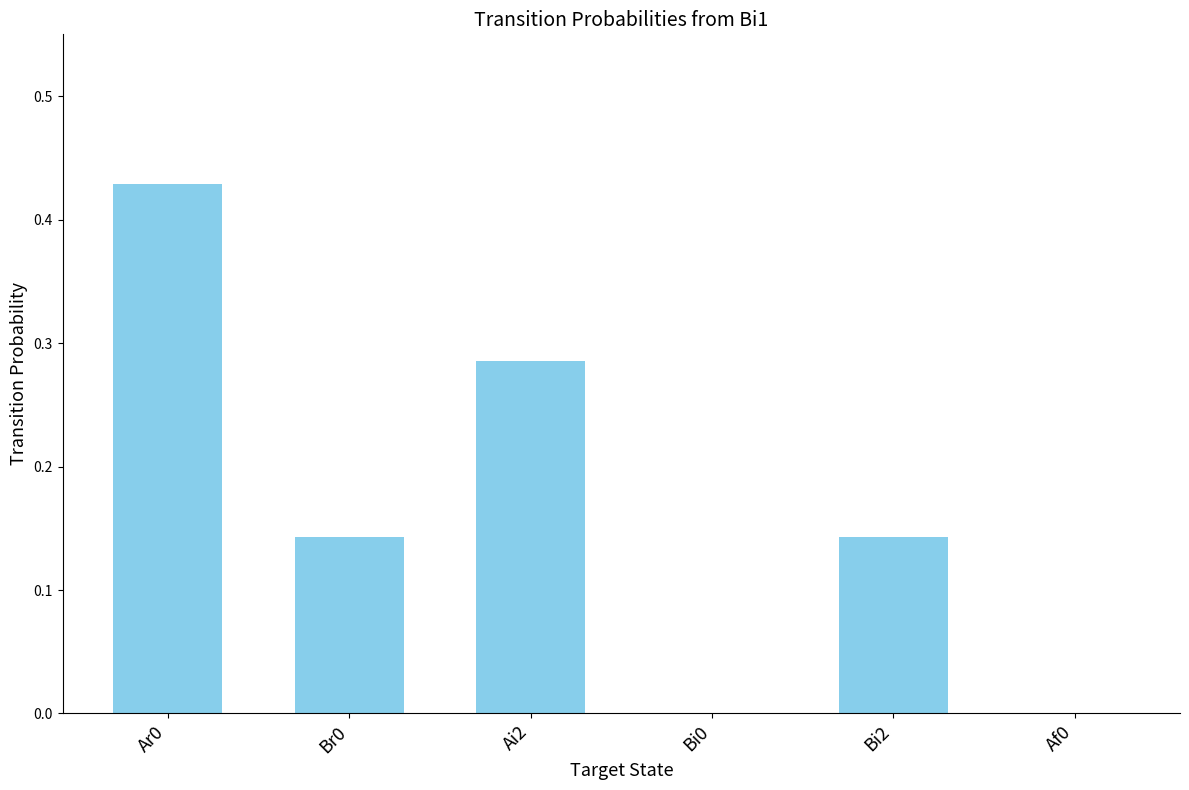

What is the sum of all values?

1.0